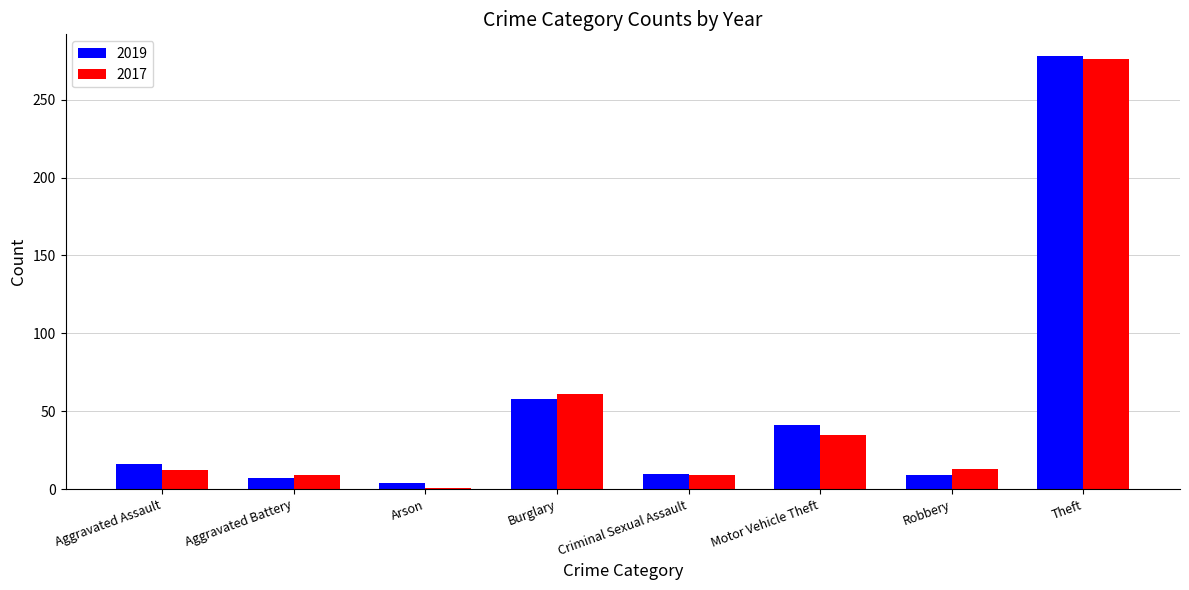

What is the minimum value shown in the chart?

1